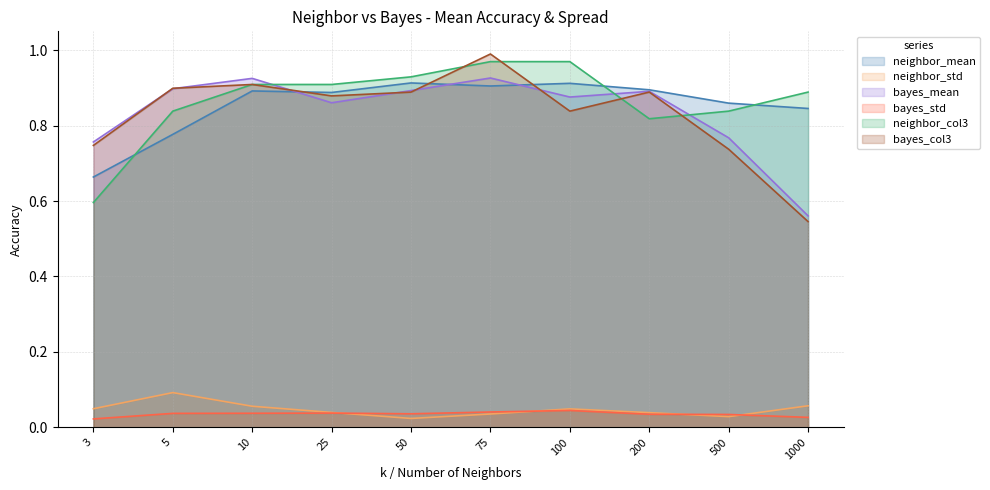

What is the difference between the maximum and minimum values in the neighbor_std series?

0.1